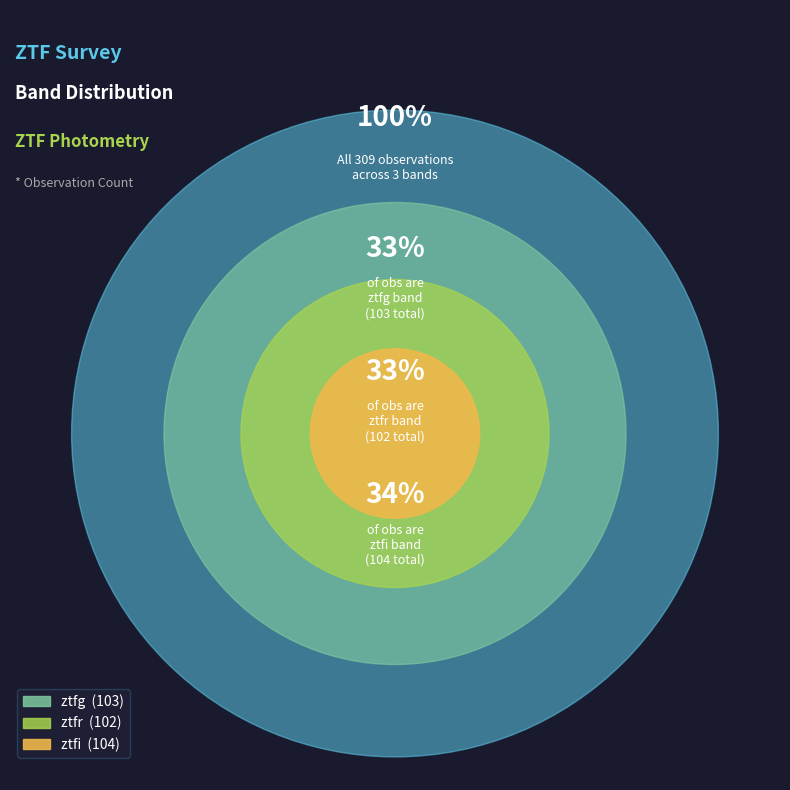

To the nearest percent, what is the combined percentage of ztfg and ztfr?

66%